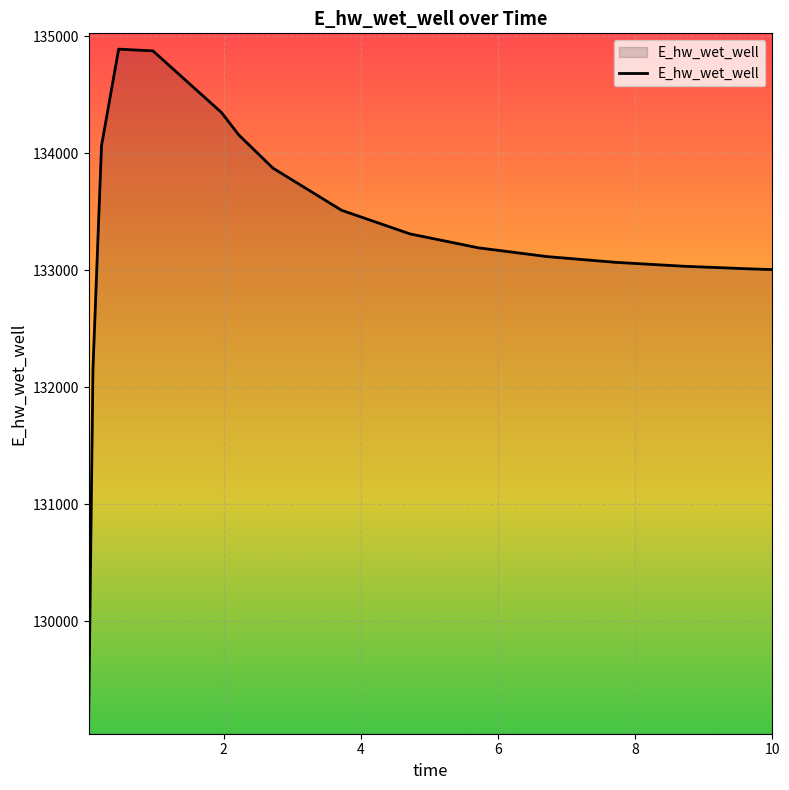

What is the smallest value displayed?

129168.4